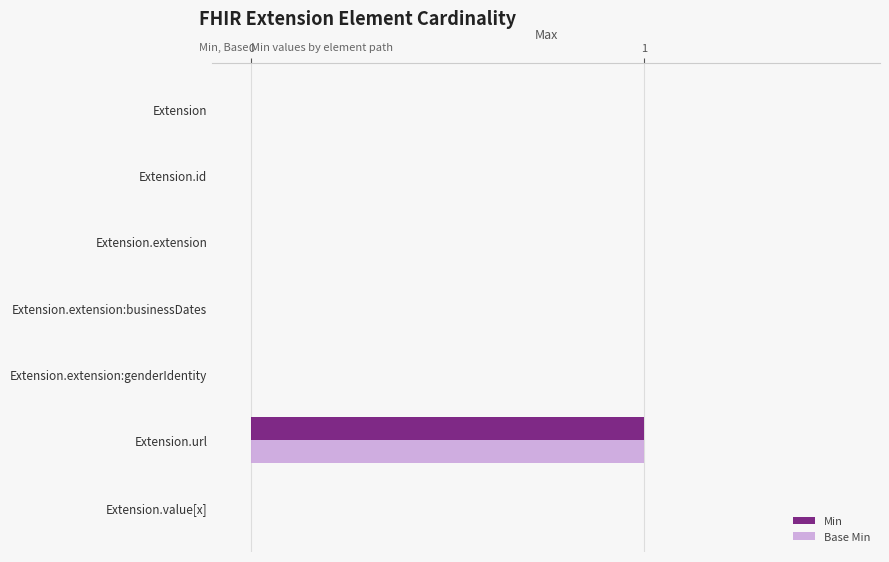

Is it true that Base Min equals -1 at Extension.extension:businessDates?

False